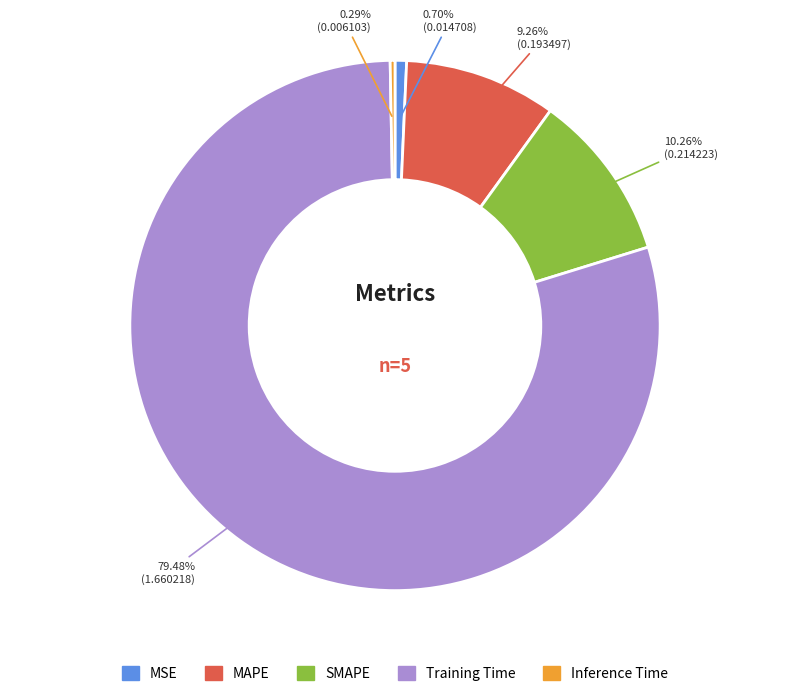

Between MSE and MAPE, which is larger?

MAPE